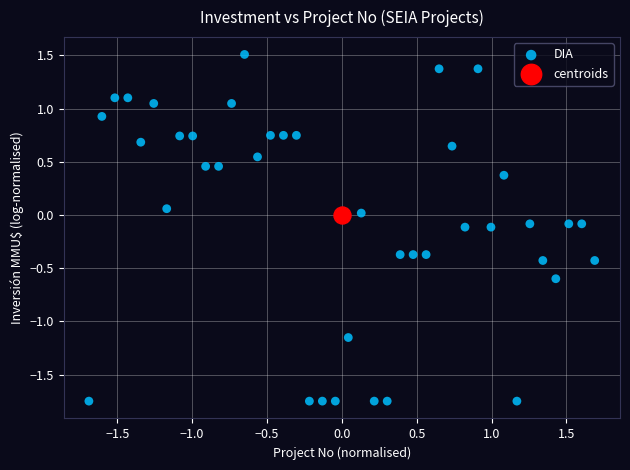

What are all the series names shown in the legend?

DIA, centroids